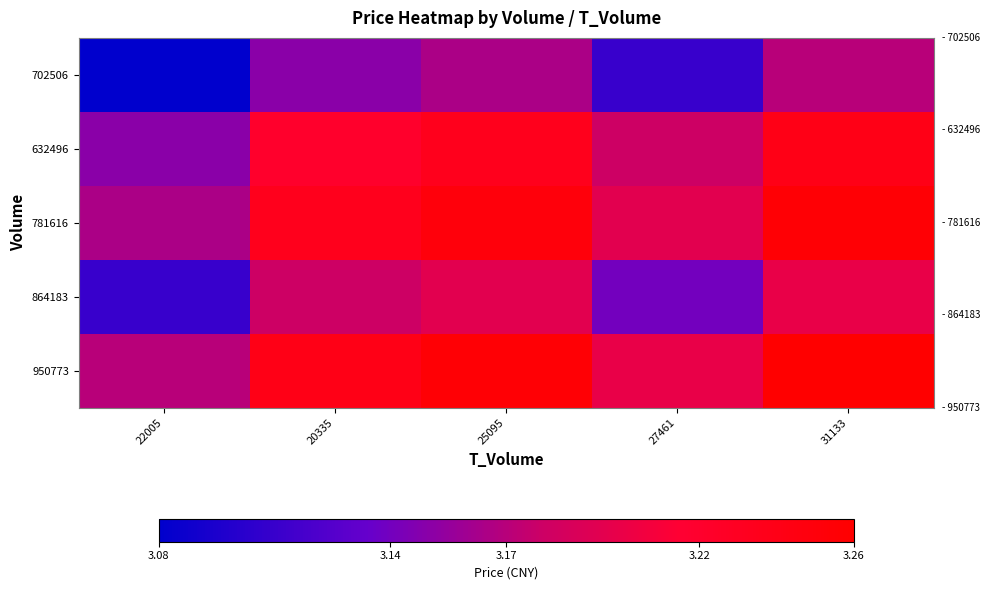

Rank the series by their maximum value, from highest to lowest.

950773, 781616, 632496, 864183, 702506